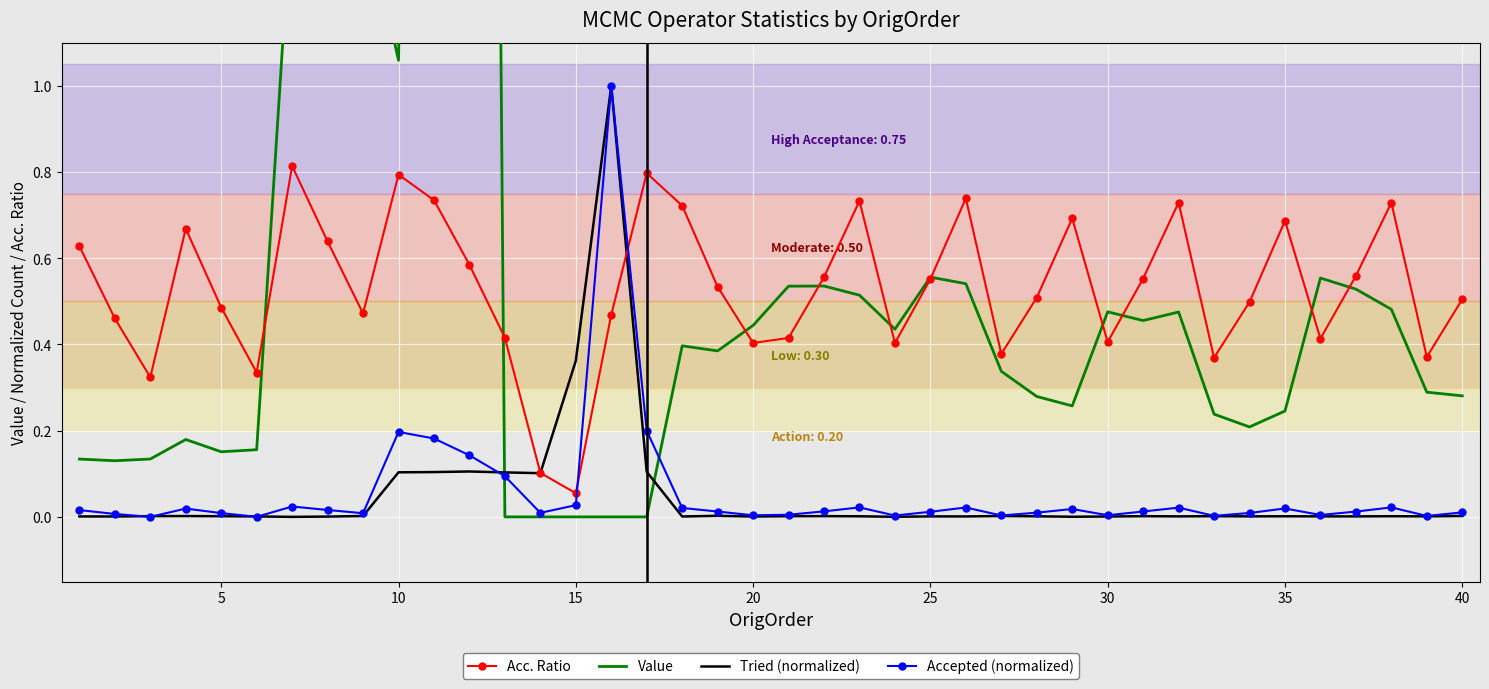

True or false: Acc. Ratio and Accepted (normalized) cross at least once.

True